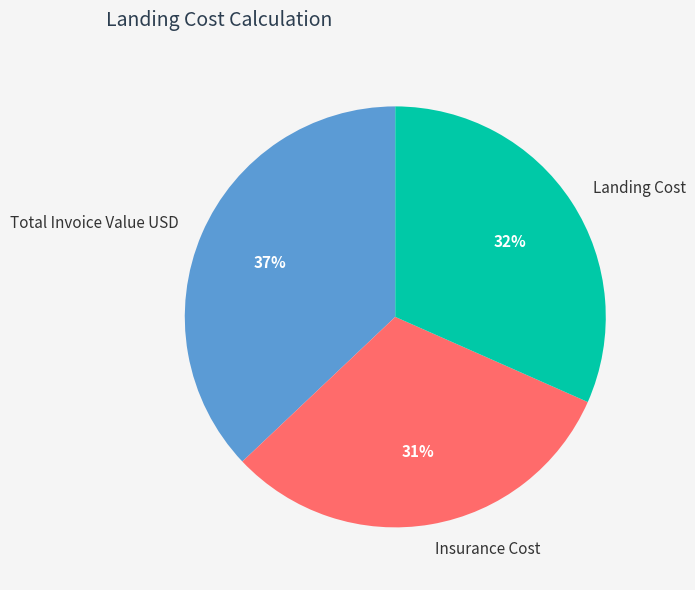

Between Insurance Cost and Total Invoice Value USD, which is larger?

Total Invoice Value USD